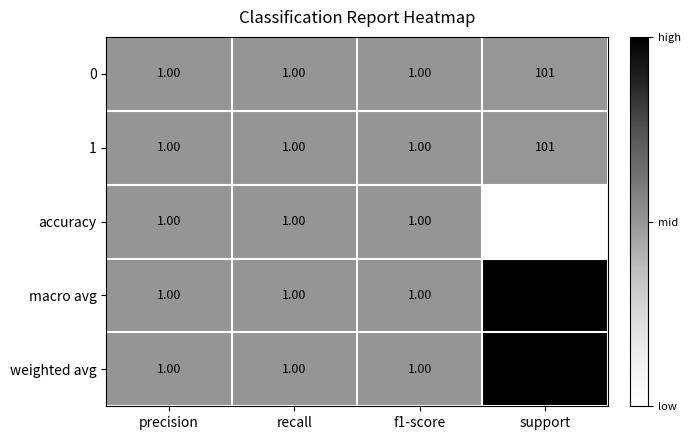

What is the average value of the 1 series?

26